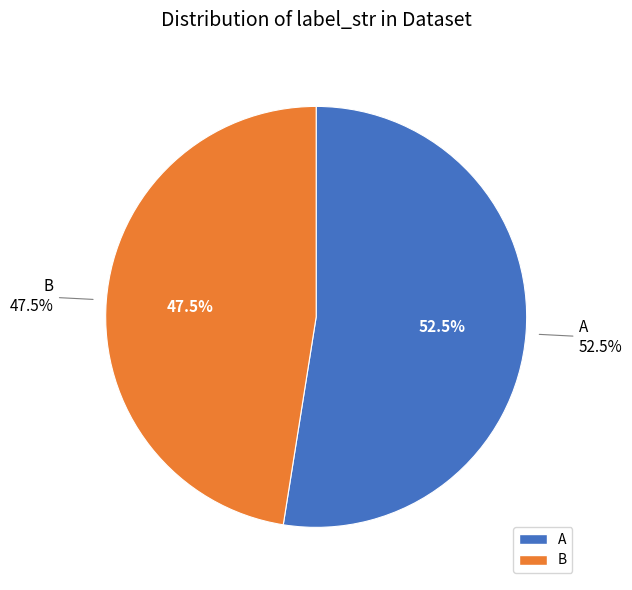

To the nearest percent, what percentage of the pie is B?

48%